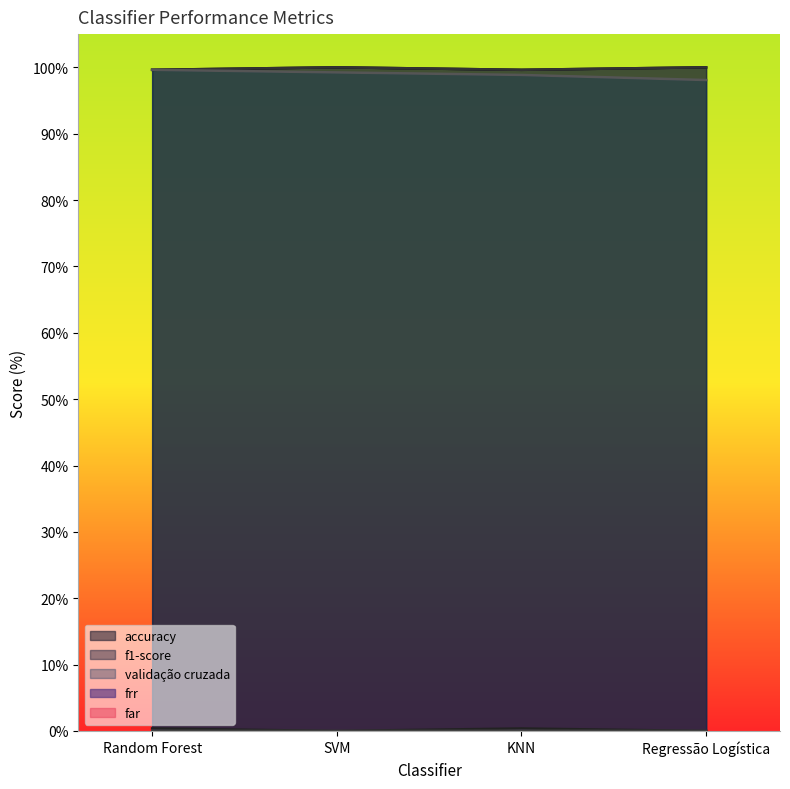

What position from the right is Random Forest?

4